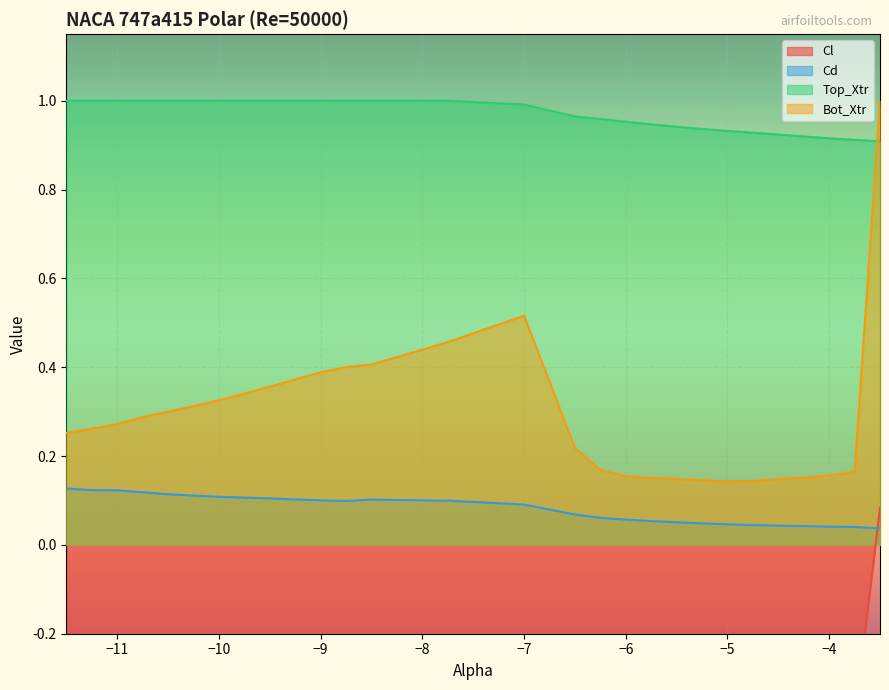

Reading left to right, list all the values displayed in this chart.

Cl: -11.5=-0.4	-11.25=-0.3	-11.0=-0.4	-10.75=-0.3	-10.5=-0.3	-10.25=-0.3	-10.0=-0.3	-9.75=-0.3	-9.5=-0.3	-9.25=-0.3	-9.0=-0.3	-8.75=-0.3	-8.5=-0.4	-8.25=-0.4	-8.0=-0.4	-7.75=-0.4	-7.0=-0.4	-6.5=-0.6	-6.25=-0.6	-6.0=-0.6	-5.75=-0.6	-5.5=-0.6	-5.25=-0.5	-5.0=-0.5	-4.75=-0.5	-4.5=-0.5	-4.25=-0.4	-4.0=-0.4	-3.75=-0.4	-3.5=0.1
Cd: -11.5=0.1	-11.25=0.1	-11.0=0.1	-10.75=0.1	-10.5=0.1	-10.25=0.1	-10.0=0.1	-9.75=0.1	-9.5=0.1	-9.25=0.1	-9.0=0.1	-8.75=0.1	-8.5=0.1	-8.25=0.1	-8.0=0.1	-7.75=0.1	-7.0=0.1	-6.5=0.1	-6.25=0.1	-6.0=0.1	-5.75=0.1	-5.5=0.1	-5.25=0.0	-5.0=0.0	-4.75=0.0	-4.5=0.0	-4.25=0.0	-4.0=0.0	-3.75=0.0	-3.5=0.0
Top_Xtr: -11.5=1.0	-11.25=1.0	-11.0=1.0	-10.75=1.0	-10.5=1.0	-10.25=1.0	-10.0=1.0	-9.75=1.0	-9.5=1.0	-9.25=1.0	-9.0=1.0	-8.75=1.0	-8.5=1.0	-8.25=1.0	-8.0=1.0	-7.75=1.0	-7.0=1.0	-6.5=1.0	-6.25=1.0	-6.0=1.0	-5.75=0.9	-5.5=0.9	-5.25=0.9	-5.0=0.9	-4.75=0.9	-4.5=0.9	-4.25=0.9	-4.0=0.9	-3.75=0.9	-3.5=0.9
Bot_Xtr: -11.5=0.3	-11.25=0.3	-11.0=0.3	-10.75=0.3	-10.5=0.3	-10.25=0.3	-10.0=0.3	-9.75=0.3	-9.5=0.4	-9.25=0.4	-9.0=0.4	-8.75=0.4	-8.5=0.4	-8.25=0.4	-8.0=0.4	-7.75=0.5	-7.0=0.5	-6.5=0.2	-6.25=0.2	-6.0=0.2	-5.75=0.2	-5.5=0.1	-5.25=0.1	-5.0=0.1	-4.75=0.1	-4.5=0.1	-4.25=0.2	-4.0=0.2	-3.75=0.2	-3.5=1.0